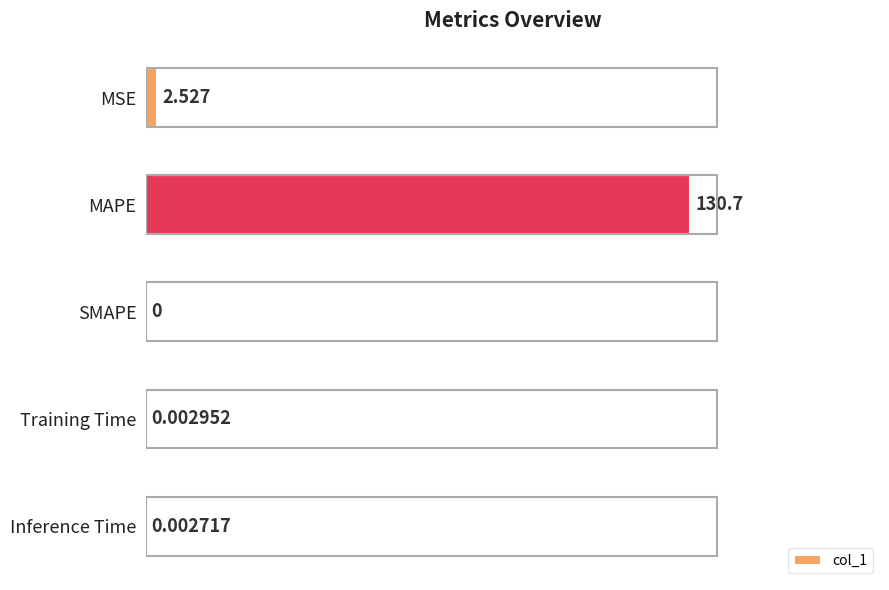

What is the average value?

26.6